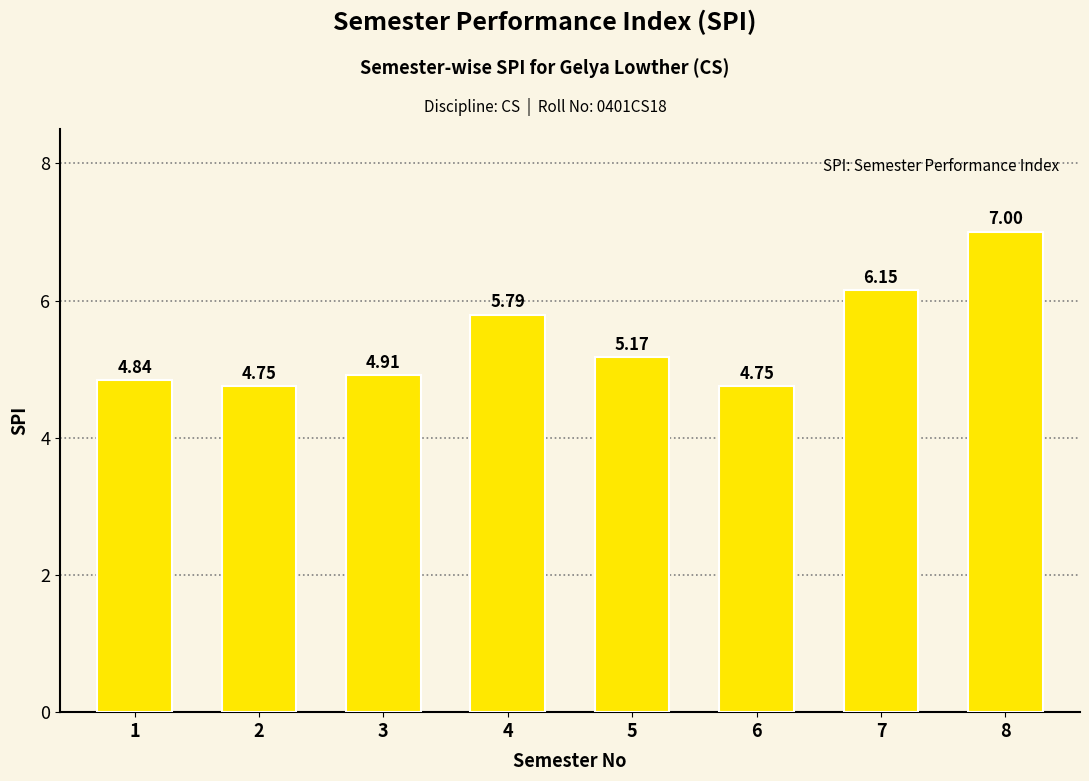

What is the greatest value displayed?

7.0